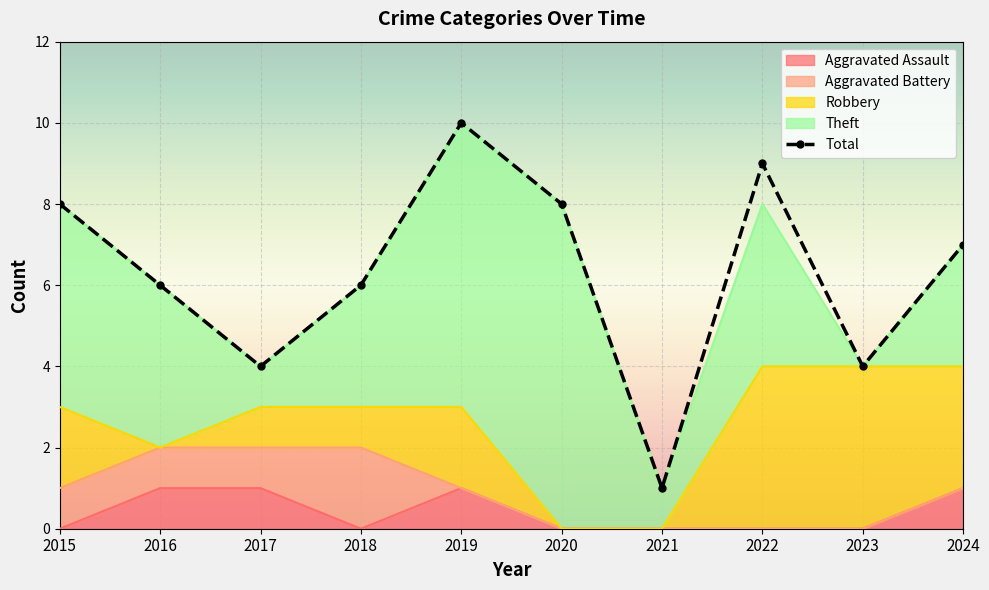

True or false: Robbery has a value of 1 at 2018.

True